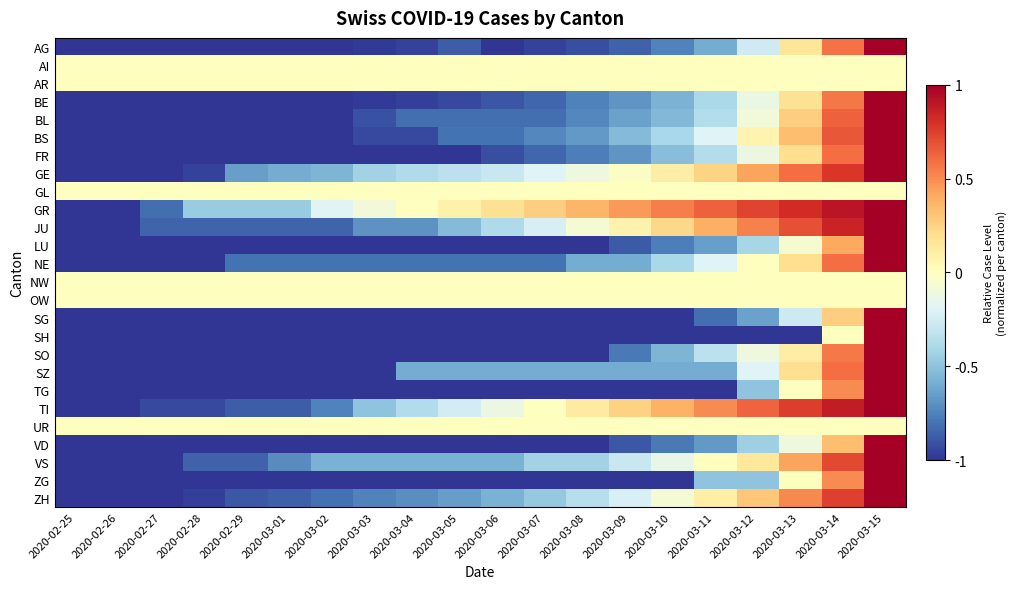

What is the spread (max minus min) of values at 2020-03-08?

1.4